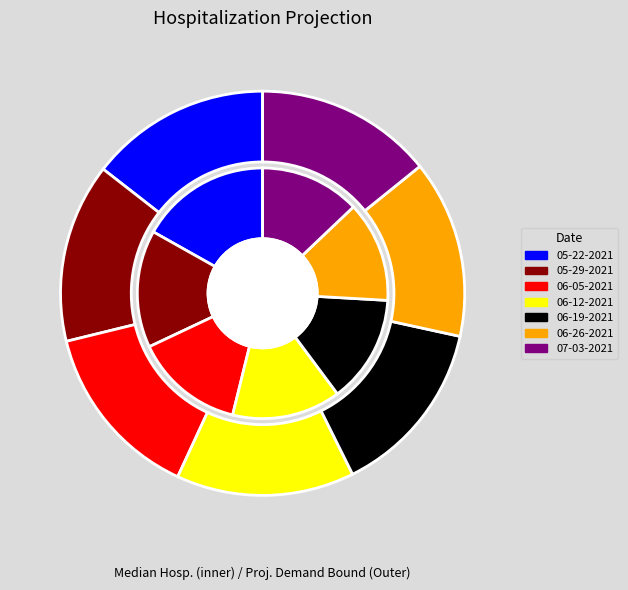

Does 114 account for over 50% of the chart?

No